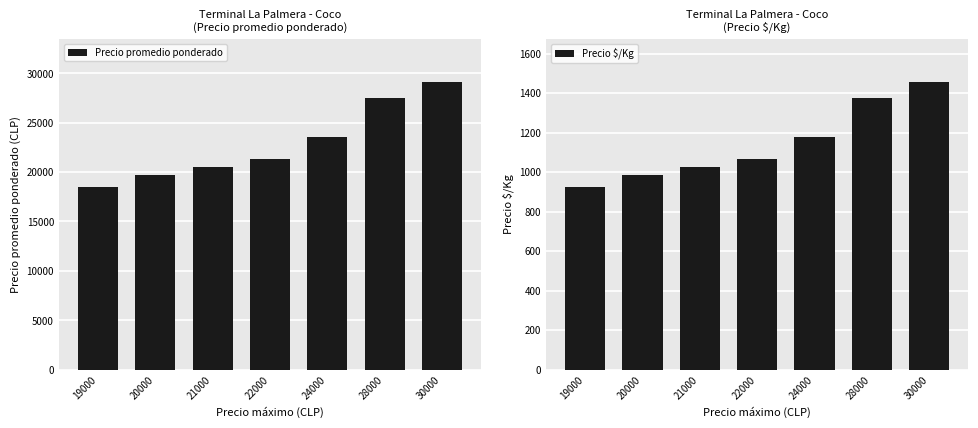

Read the Precio promedio ponderado value at 28000.

27500.0